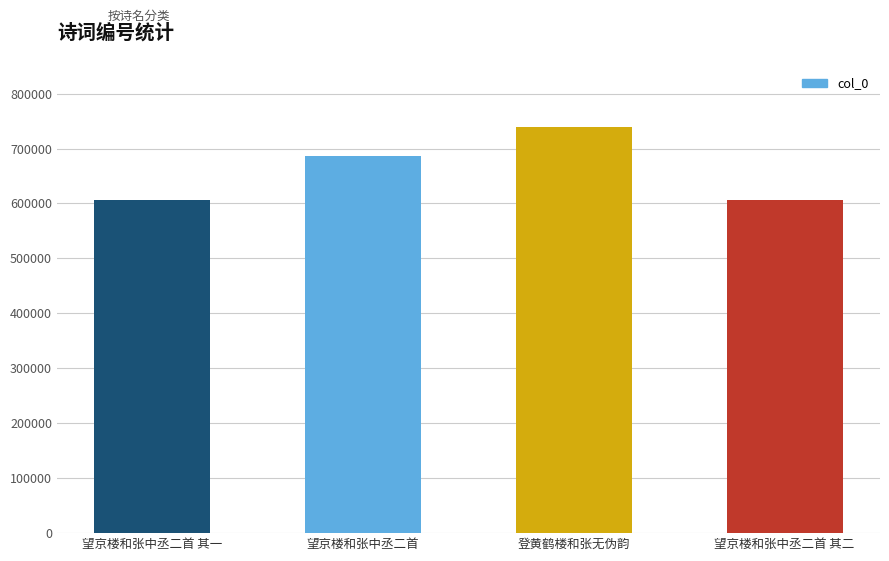

What is the value of the 4th bar from the left?

606707